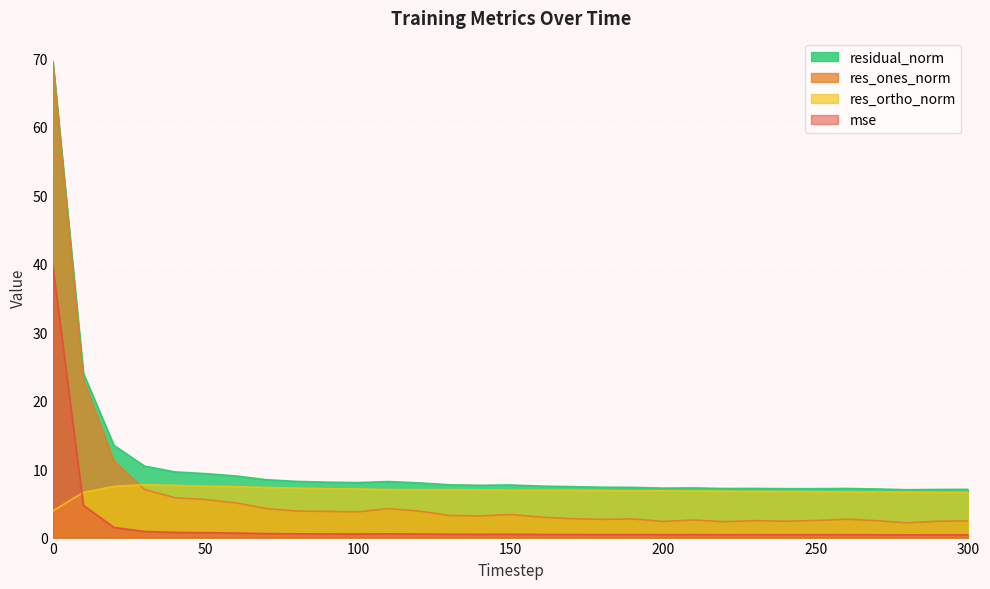

Which series has the largest total across all categories?

residual_norm